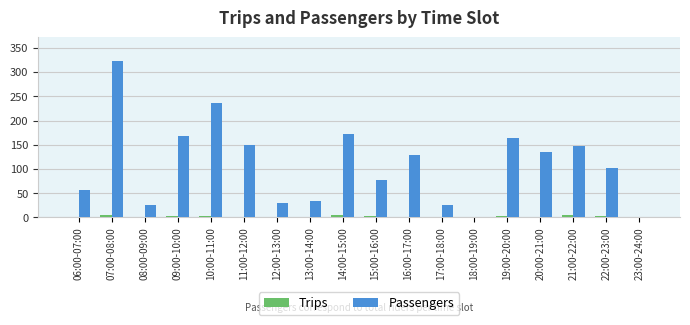

Which category has the highest value across all series?

07:00-08:00